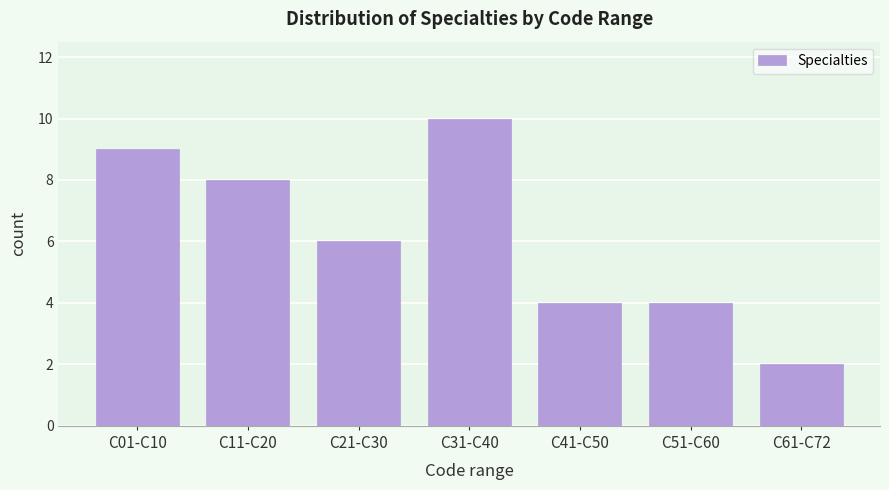

Reading right to left, extract all data points from this chart.

2	4	4	10	6	8	9